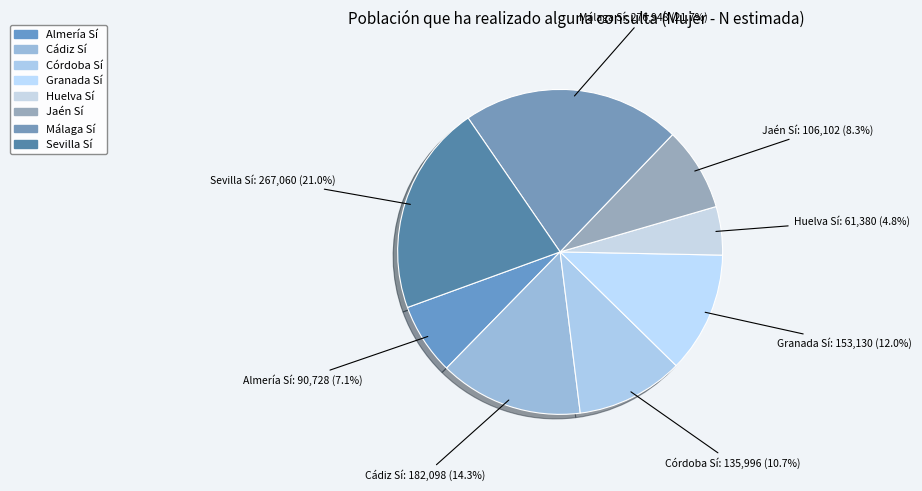

Approximately how many times larger is the value at Cádiz Sí compared to Huelva Sí?

3.0